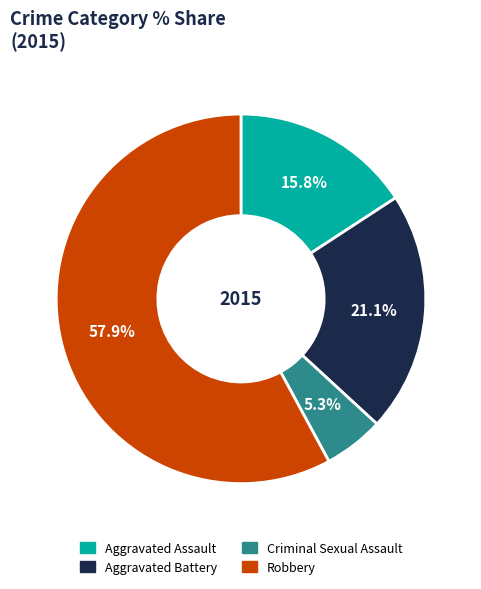

Count the number of slices in the pie.

4